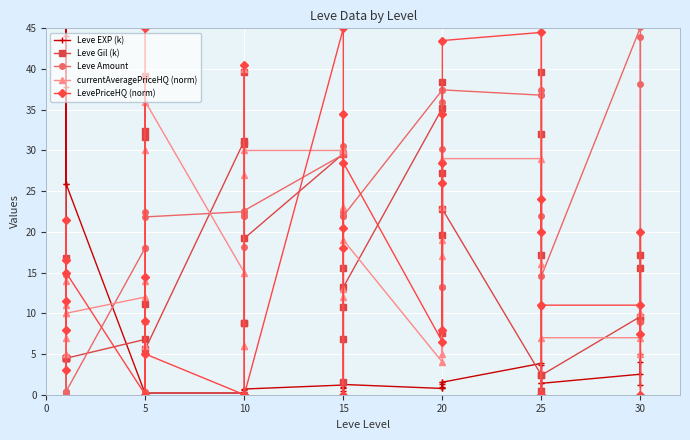

What are all the series names shown in the legend?

Leve EXP (k), Leve Gil (k), Leve Amount, currentAveragePriceHQ (norm), LevePriceHQ (norm)